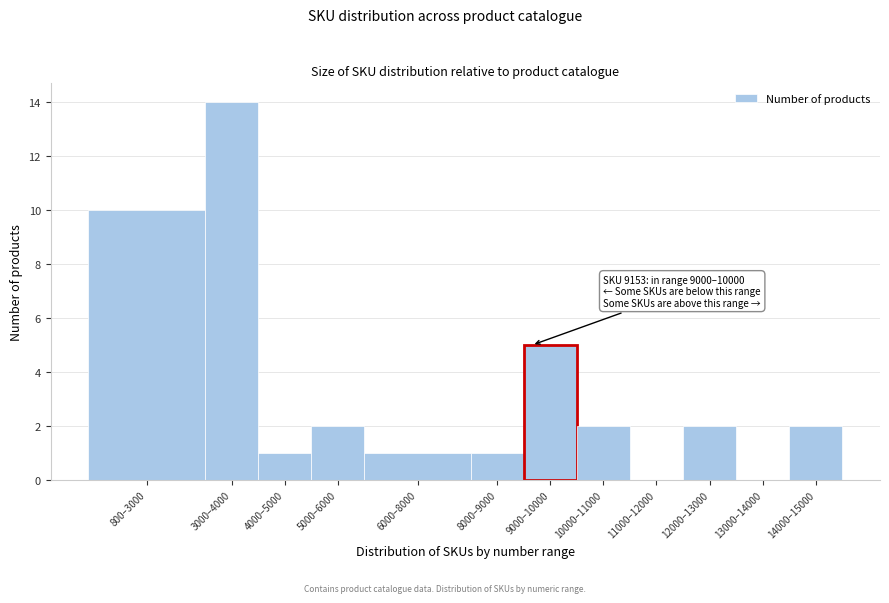

Reading left to right, extract all data points from this chart.

800–3000=10	3000–4000=14	4000–5000=1	5000–6000=2	6000–8000=1	8000–9000=1	9000–10000=5	10000–11000=2	11000–12000=0	12000–13000=2	13000–14000=0	14000–15000=2